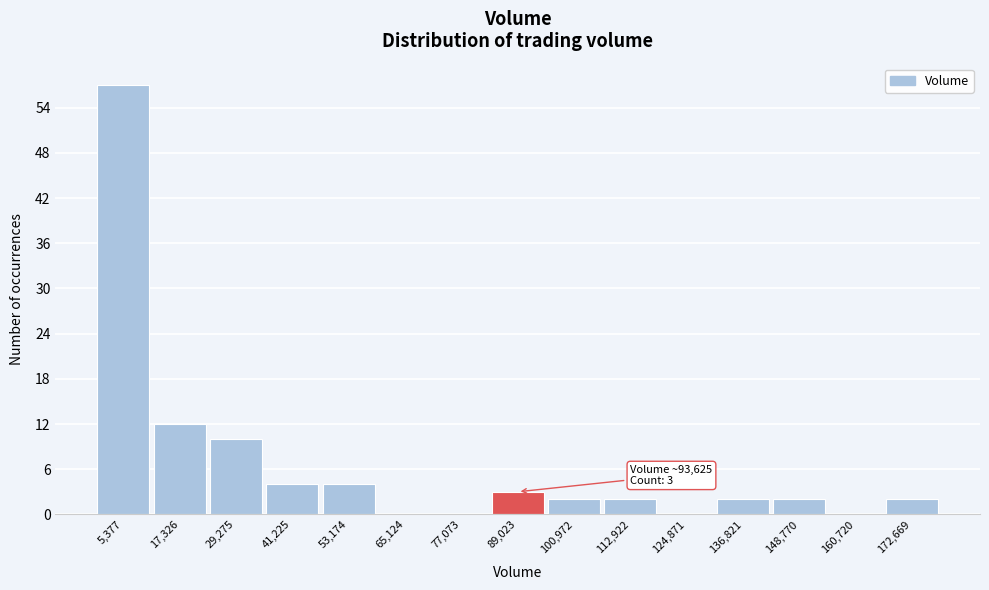

Reading left to right, transcribe all the data shown in this chart.

5,377=57	17,326=12	29,275=10	41,225=4	53,174=4	65,124=0	77,073=0	89,023=3	100,972=2	112,922=2	124,871=0	136,821=2	148,770=2	160,720=0	172,669=2